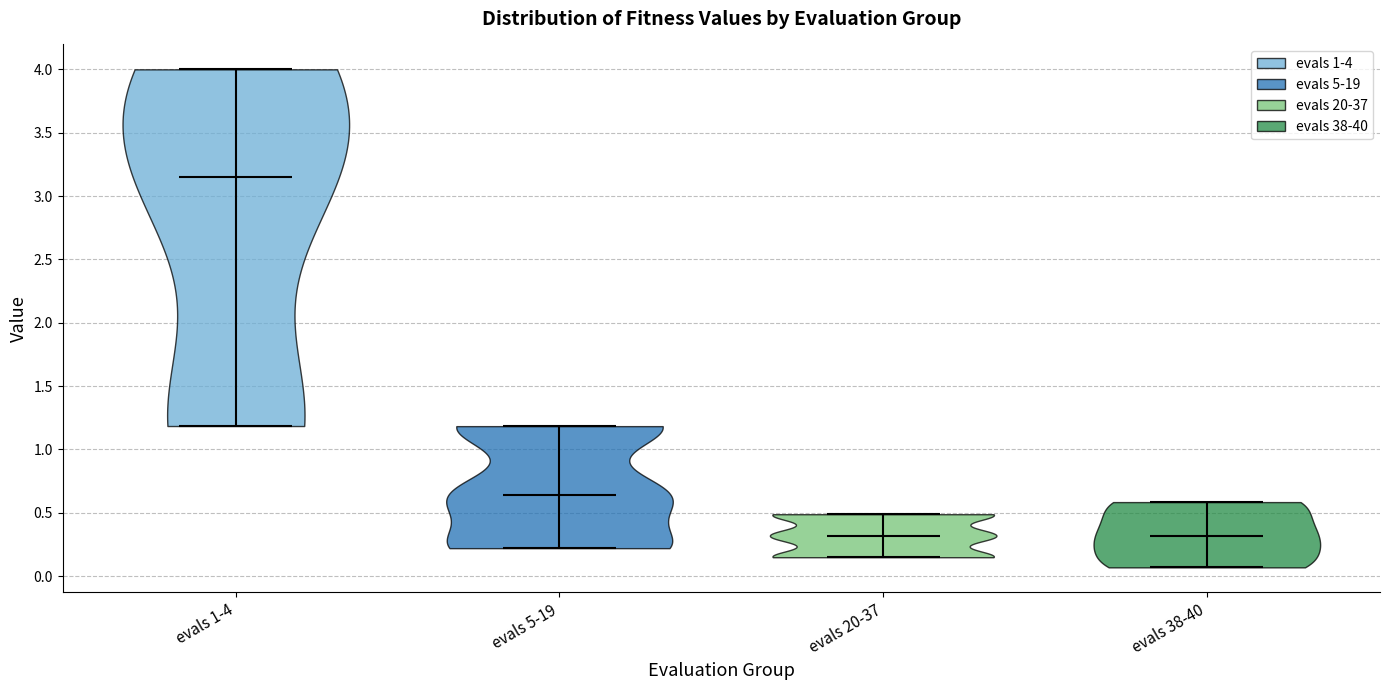

Reading left to right, read every violin against the y-axis: where its median line is, and the lowest and highest points it reaches. The values are not printed on the chart, so give them approximately, as read against the axis.

evals 1-4: median line 3.15, lowest point 1.20, highest point 4.00
evals 5-19: median line 0.65, lowest point 0.20, highest point 1.20
evals 20-37: median line 0.30, lowest point 0.15, highest point 0.50
evals 38-40: median line 0.30, lowest point 0.05, highest point 0.60